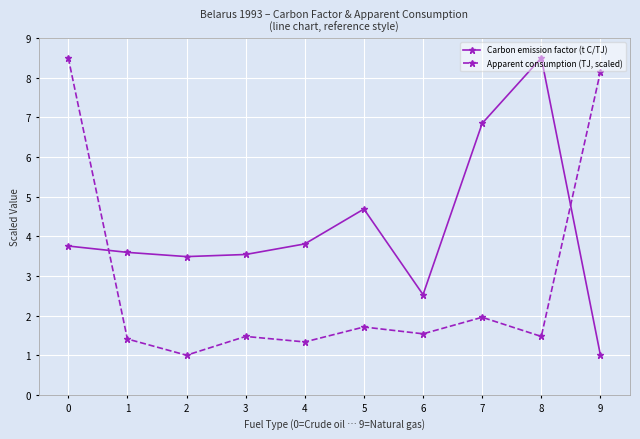

What are all the series names shown in the legend?

Carbon emission factor (t C/TJ), Apparent consumption (TJ, scaled)